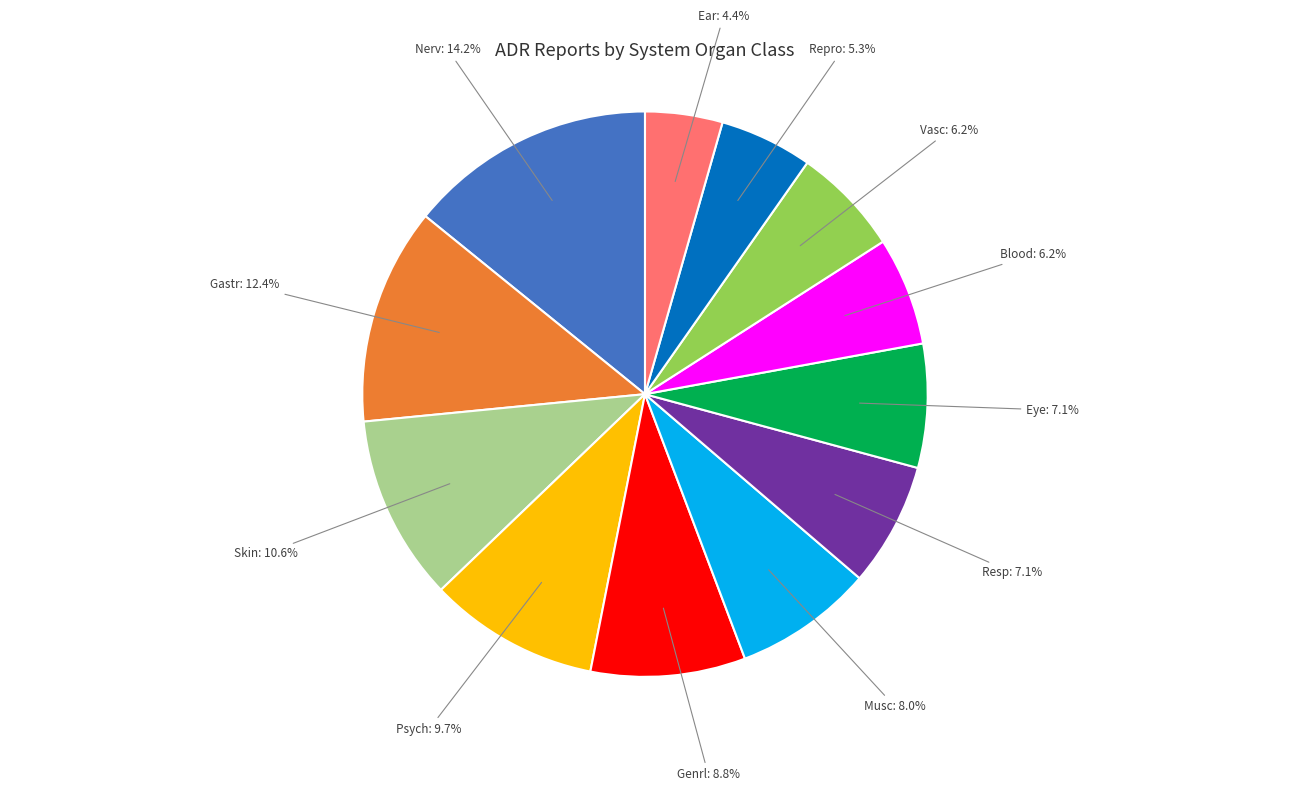

To the nearest percent, what is the average slice percentage?

8%